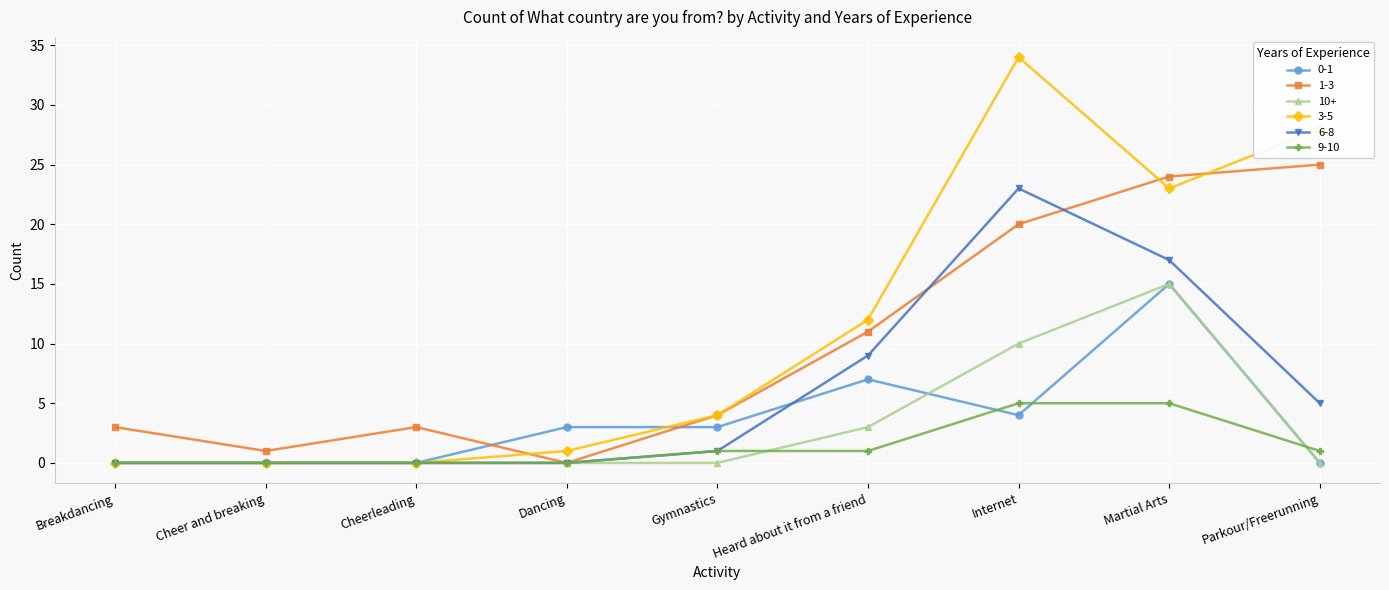

Which category has the highest value across all series?

Internet